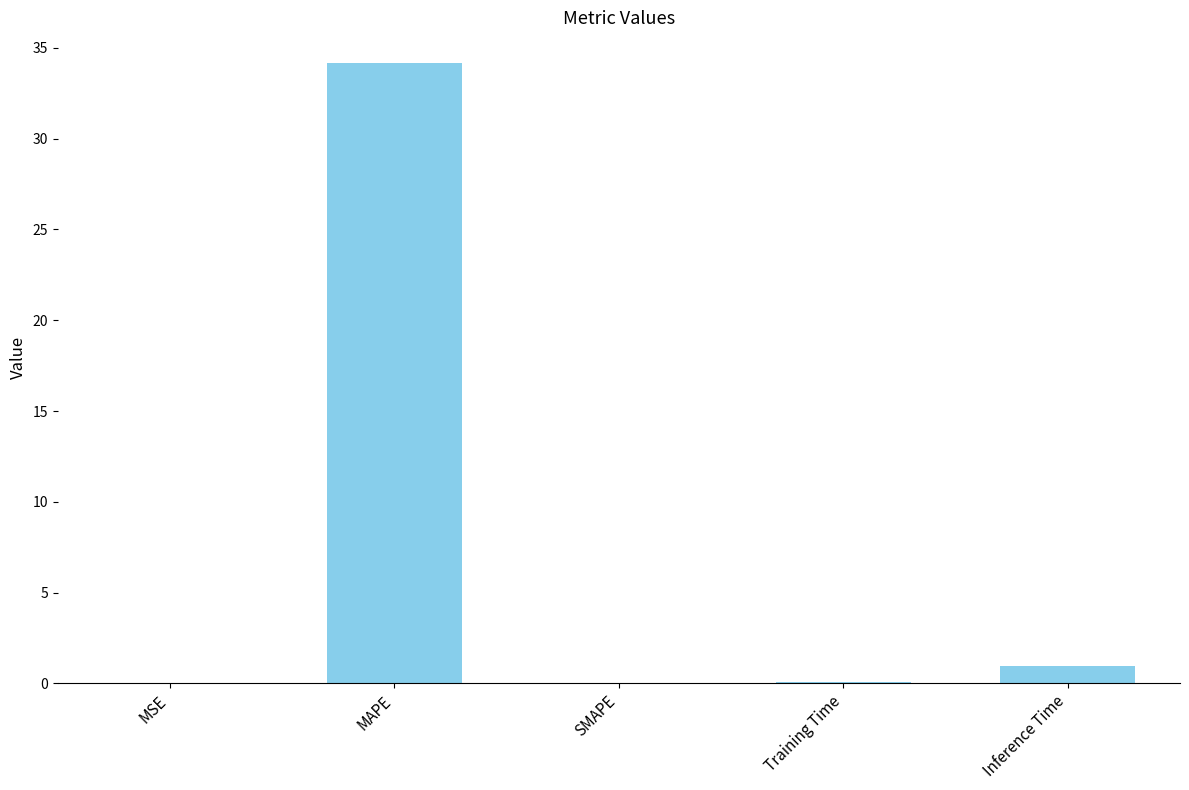

Is it true that the value at MSE is 0.0?

True